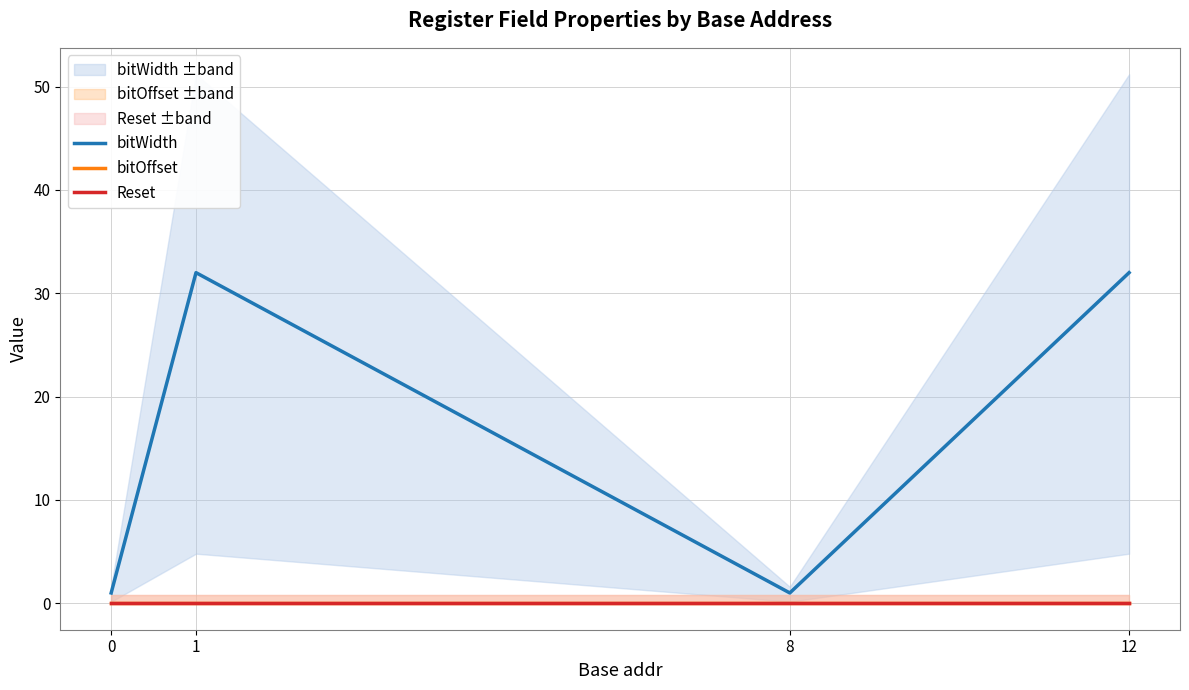

How many interior local valleys does the bitWidth series have?

1